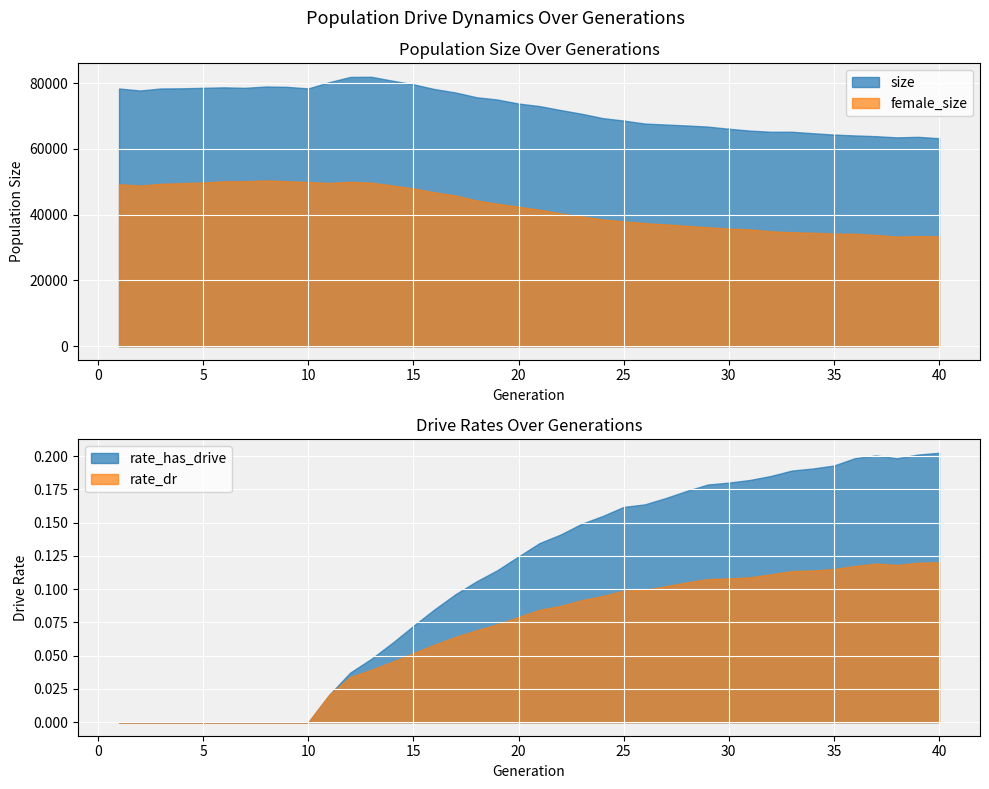

At which category is the sum across all series the highest?

40